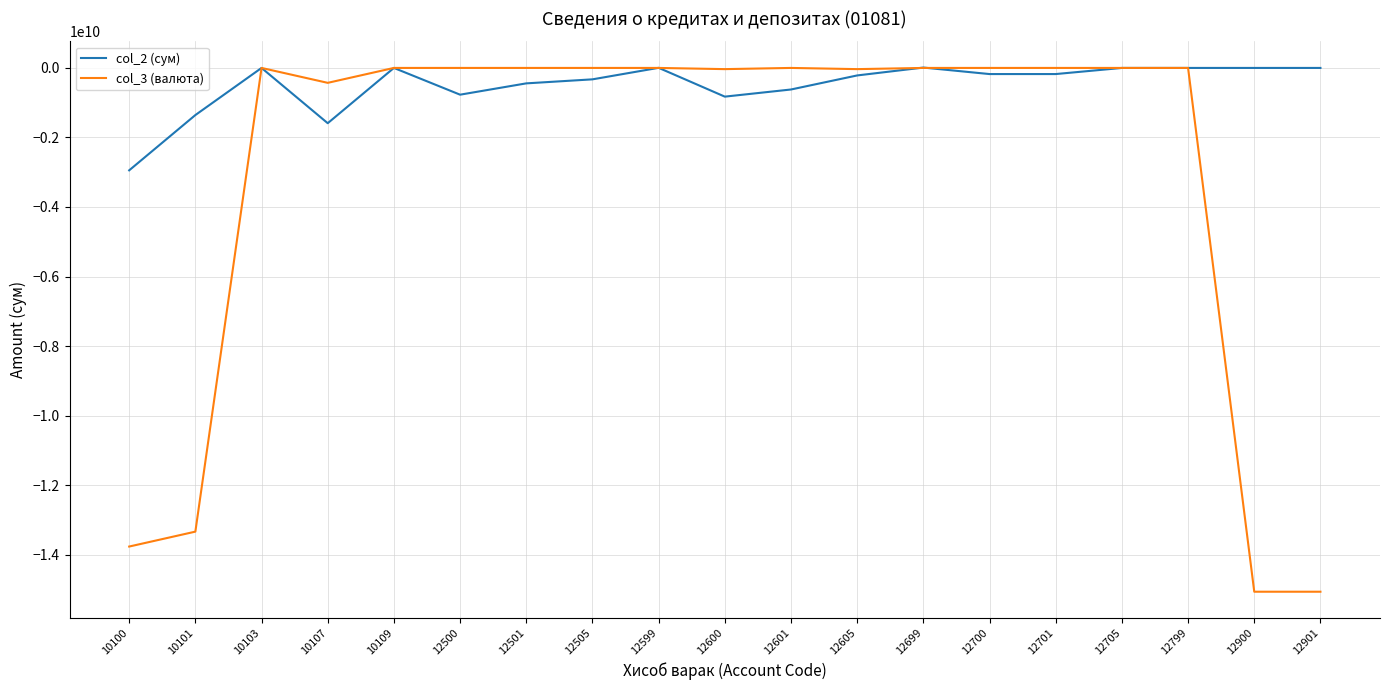

What is the difference between the highest and lowest values at 12600?

791170974.7